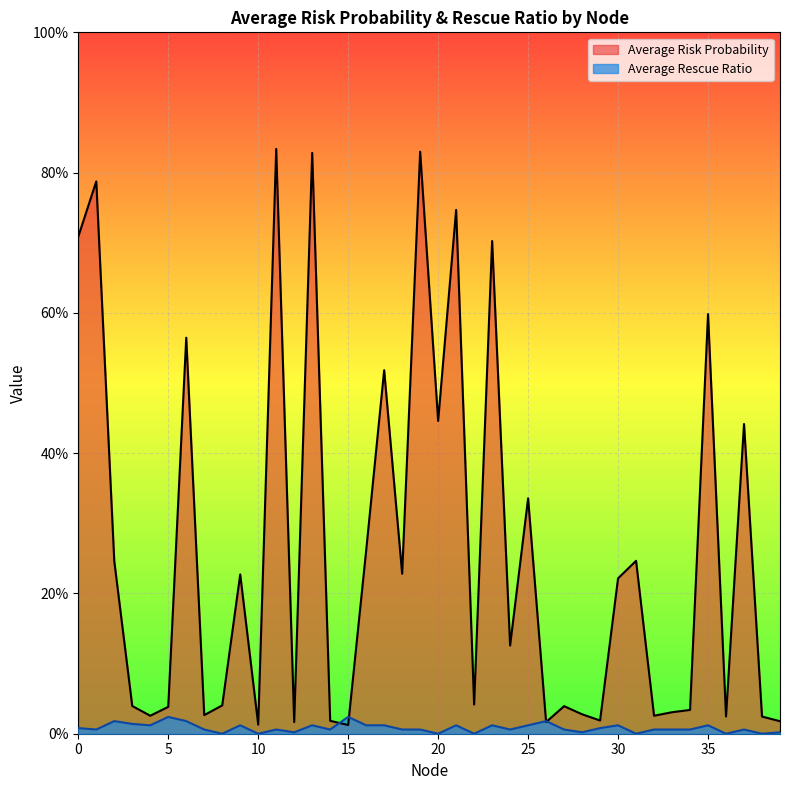

Where is the first local minimum for Average Rescue Ratio?

1